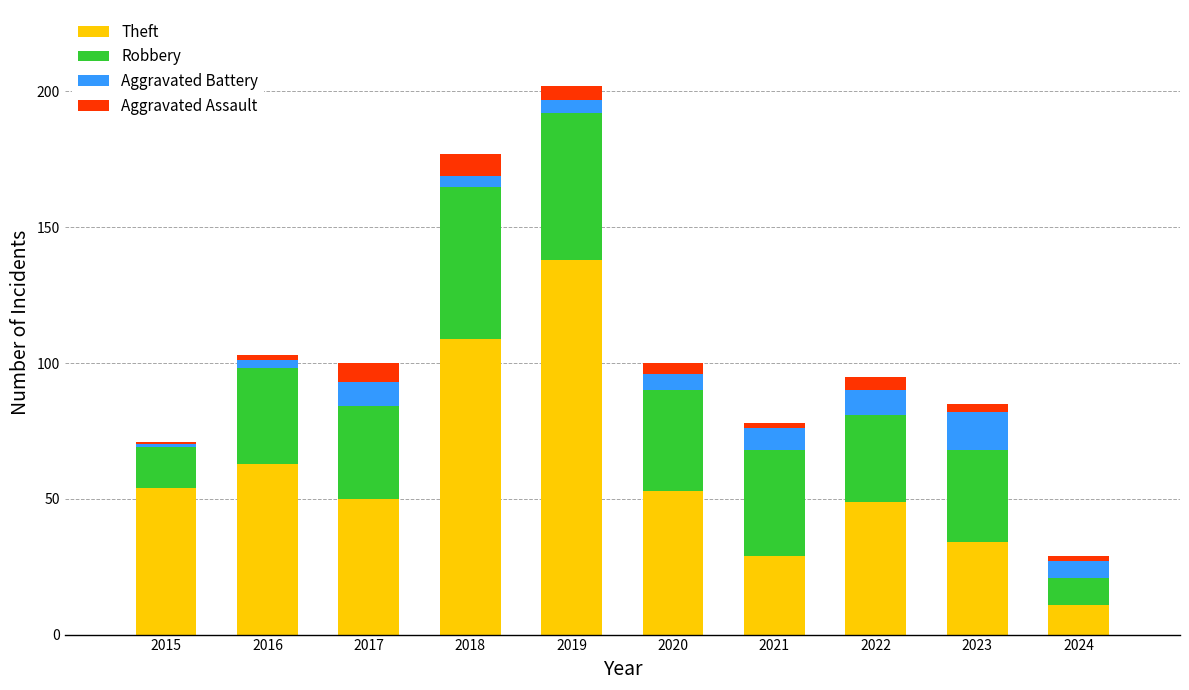

What is the total value across all series at 2022?

95